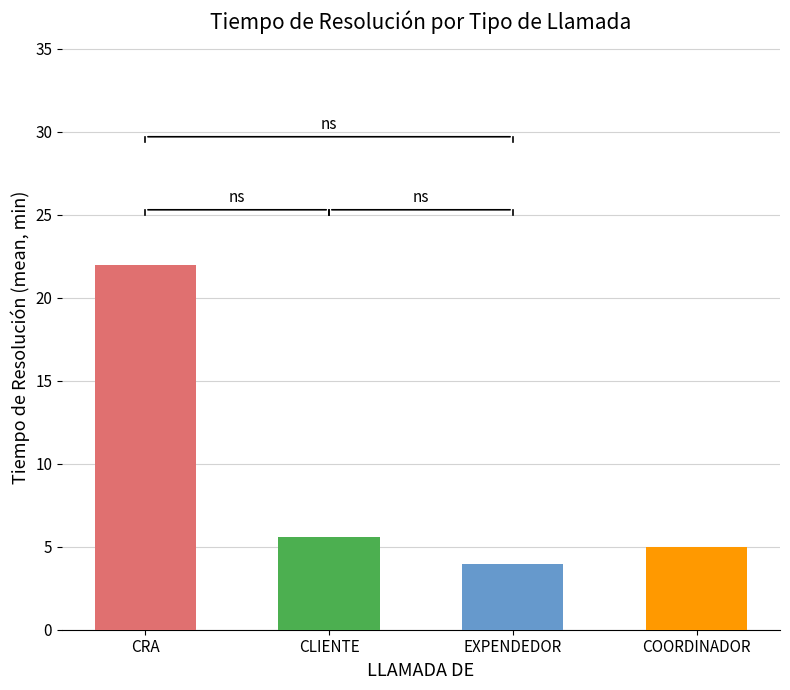

What is the ratio of the value at EXPENDEDOR to the value at COORDINADOR?

0.8